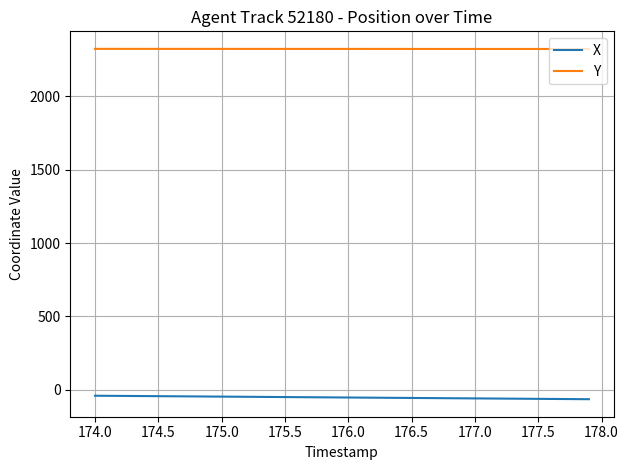

List the series in order of their peak value, lowest first.

X, Y